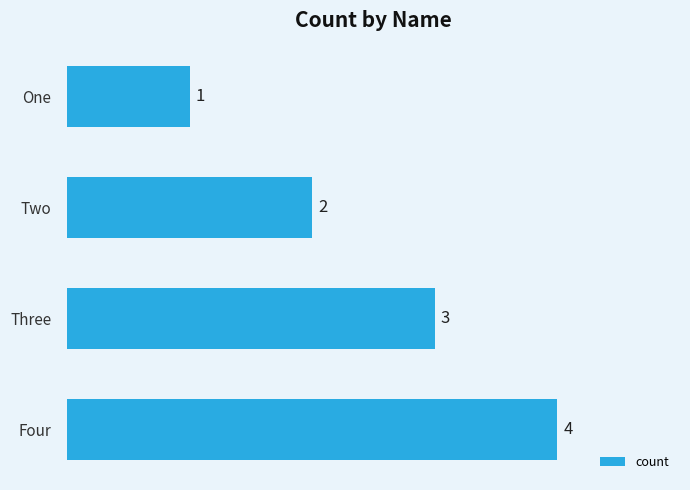

Read the value at Four.

4